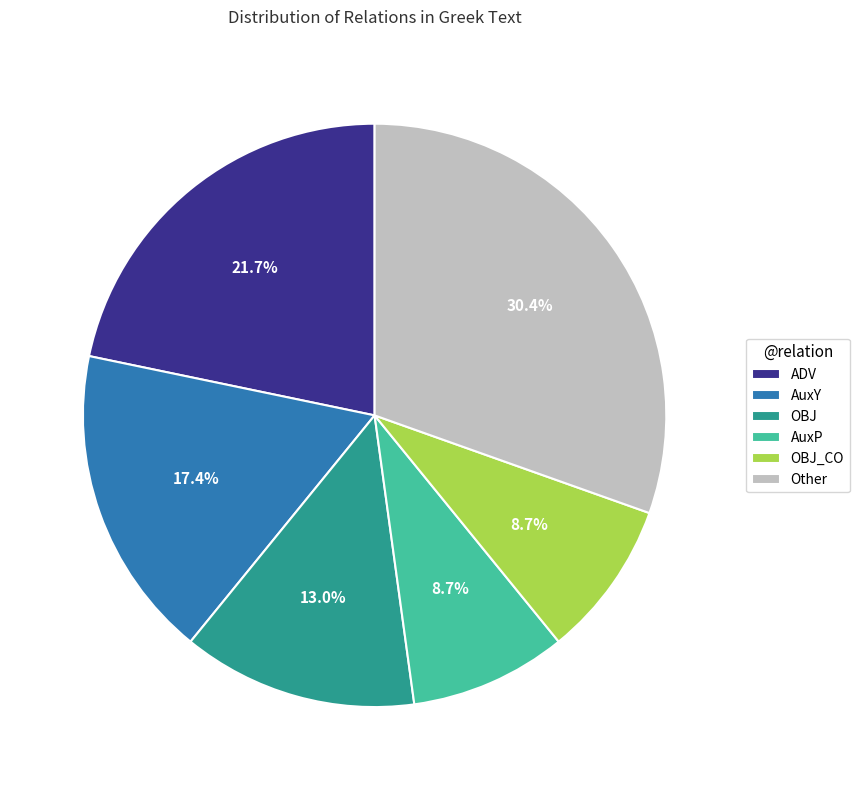

Which slice is the largest?

Other